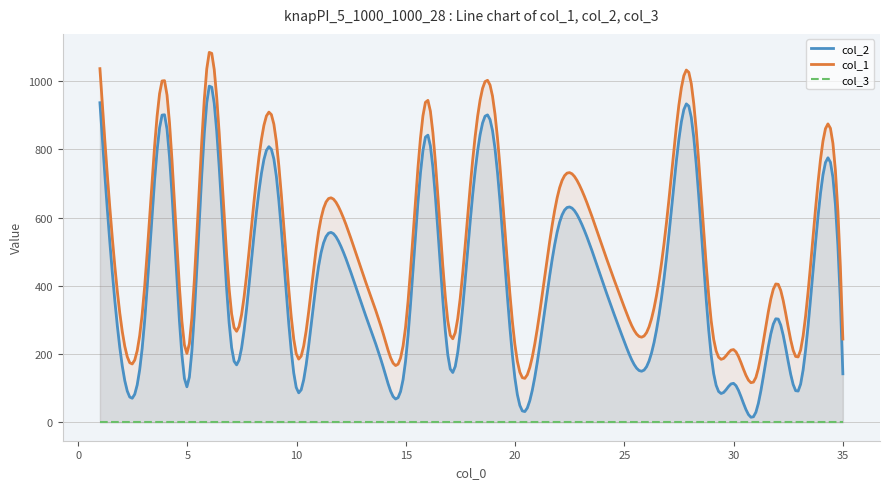

How many data points in col_1 are above 407?

17